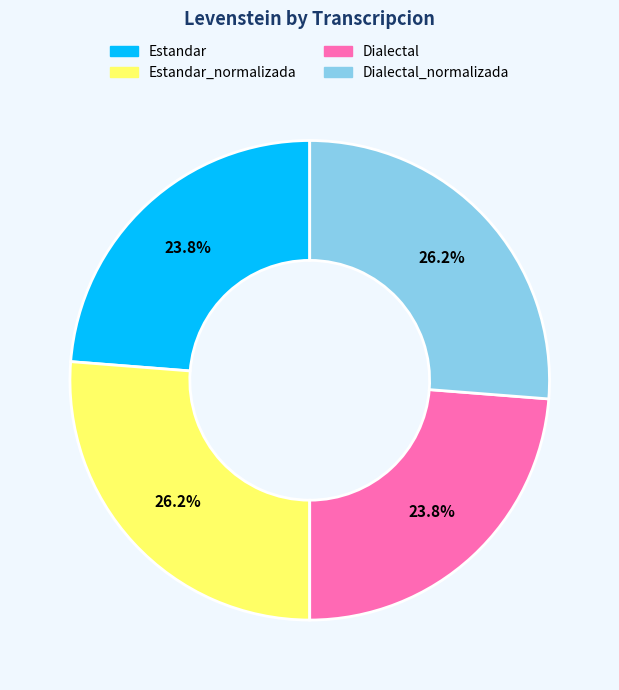

Does Estandar account for over 50% of the chart?

No